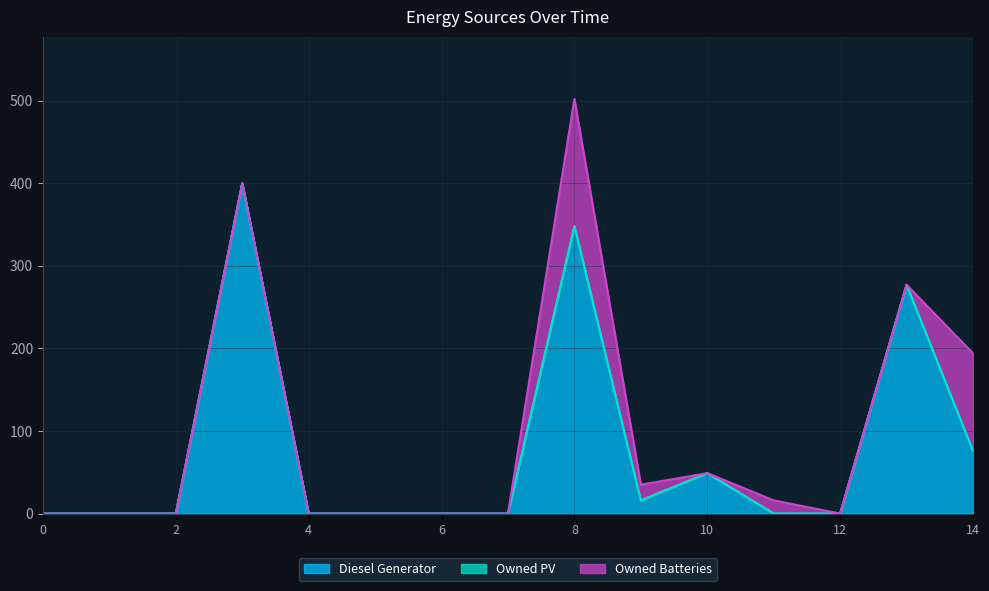

Which series changed the most between 8 and 12?

Diesel Generator